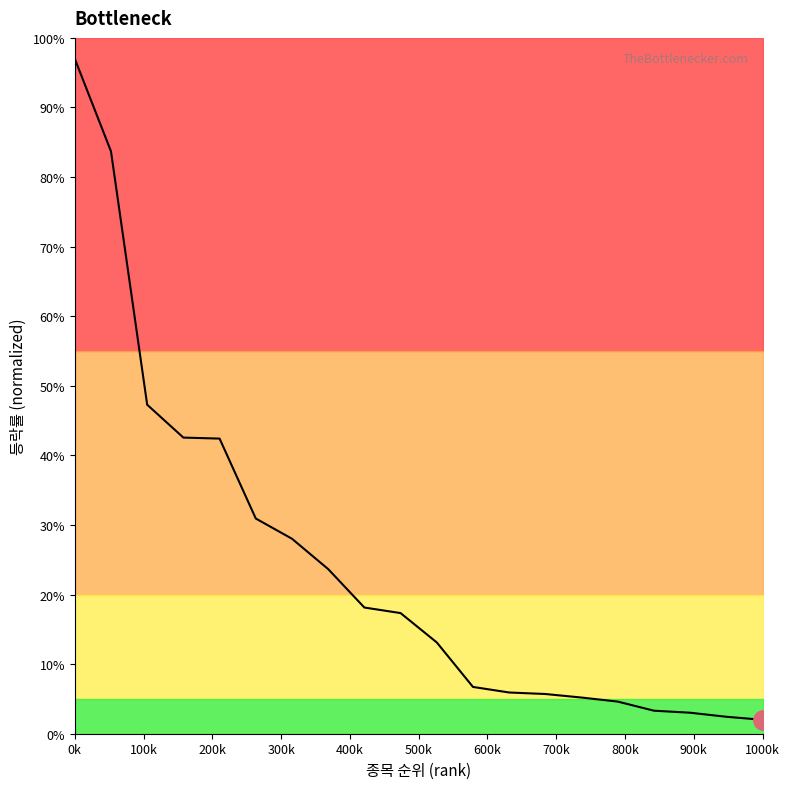

Which label corresponds to the largest value in the chart?

0k